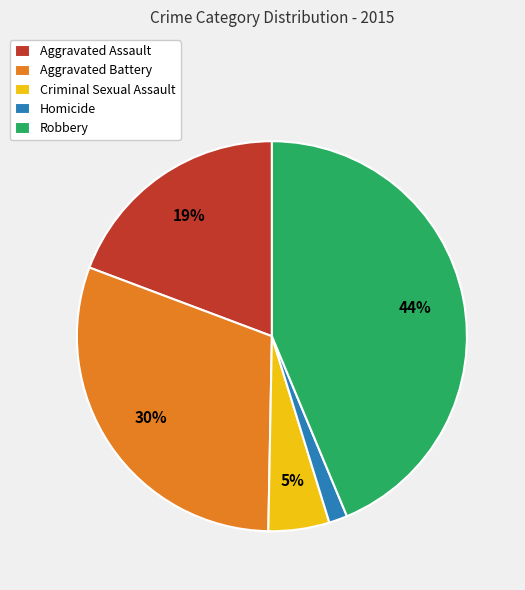

Does Robbery represent more than half of the total?

No